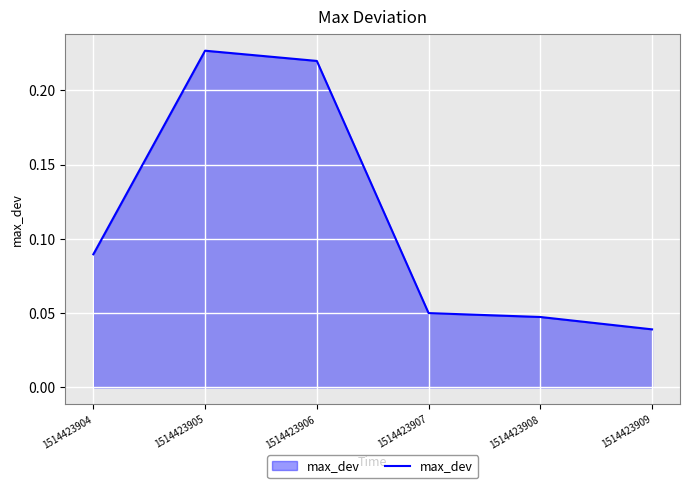

Rank the categories by value from lowest to highest.

1514423909, 1514423908, 1514423907, 1514423904, 1514423906, 1514423905